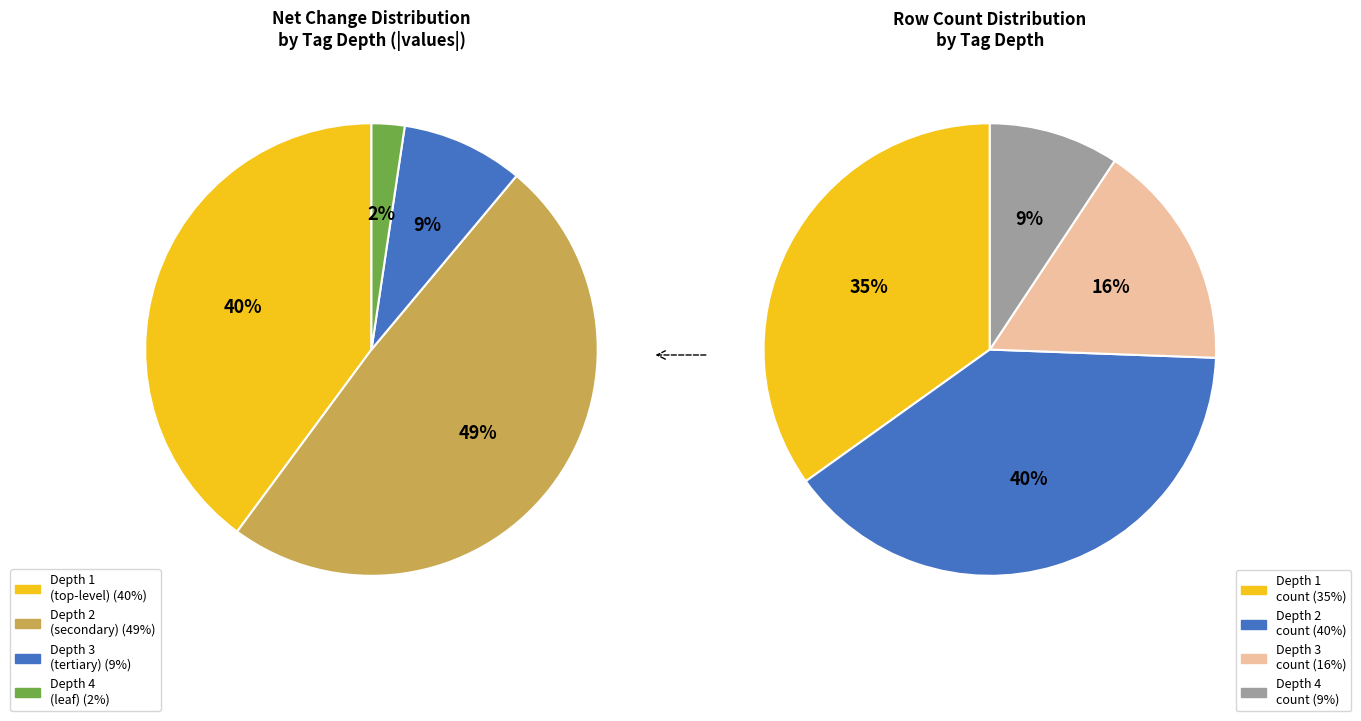

What is the largest slice in the pie chart?

tag_depth 2